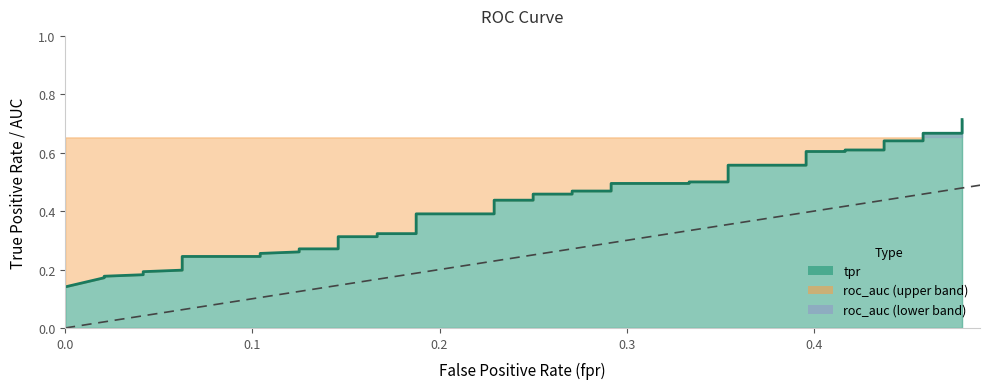

How many series are shown in this chart?

3